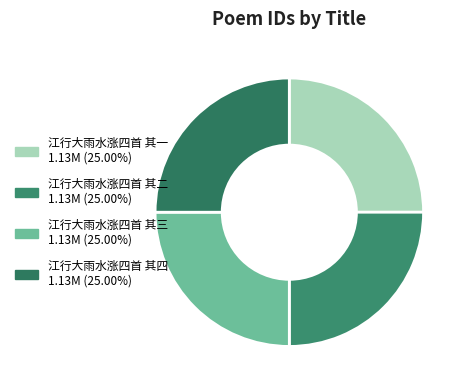

Does 江行大雨水涨四首 其四 account for over 50% of the chart?

No